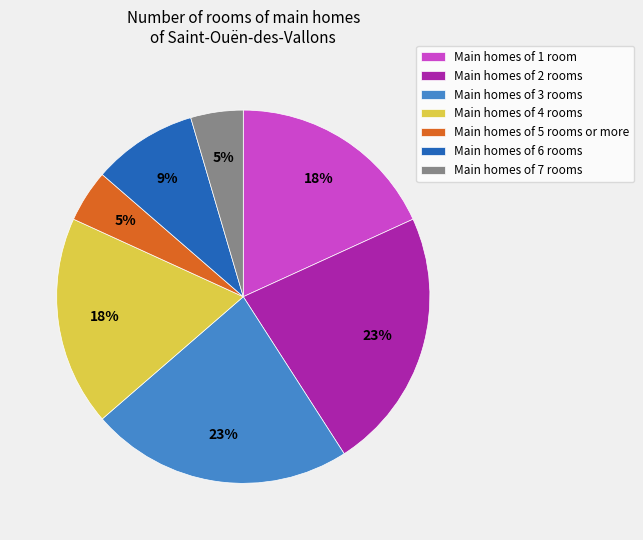

Is the sum of Main homes of 4 rooms and Main homes of 7 rooms greater than half?

No